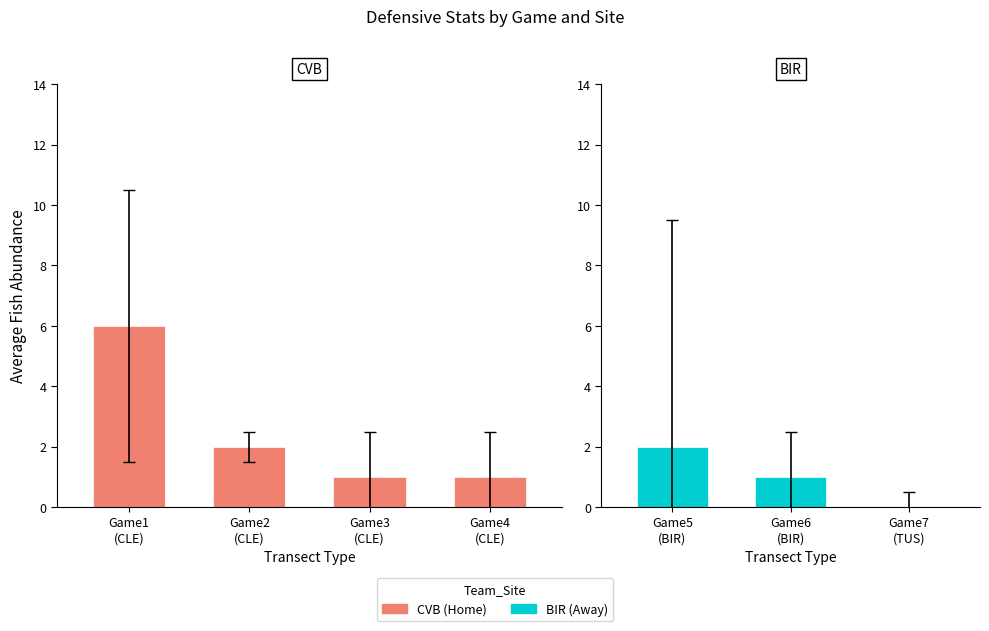

True or false: upper has a value of 1 at 3.

True